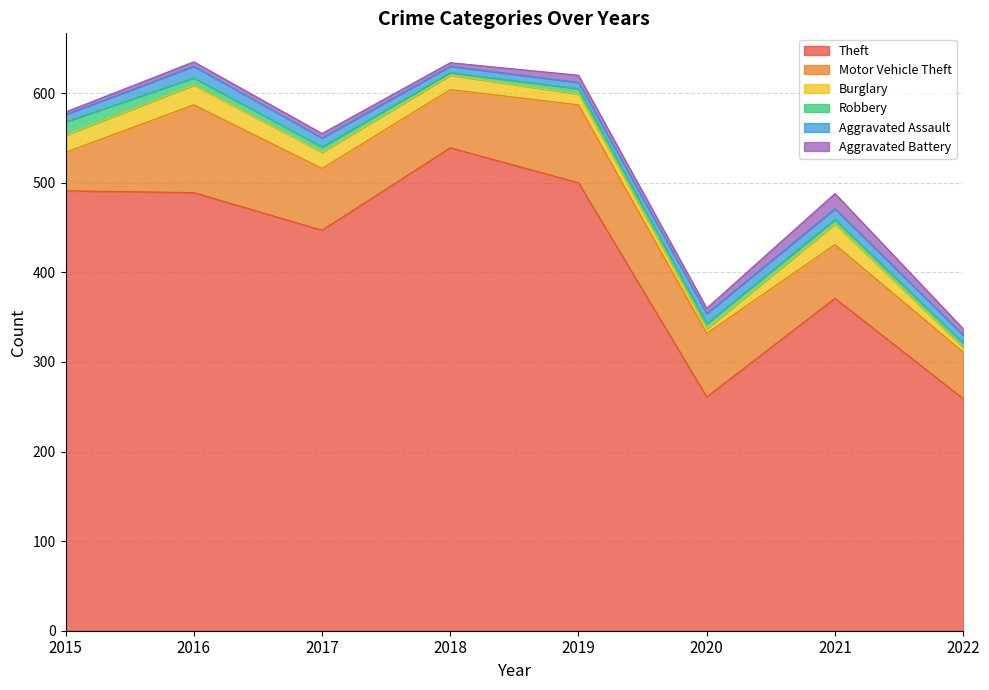

Rank the categories by Theft value from lowest to highest.

2022, 2020, 2021, 2017, 2016, 2015, 2019, 2018